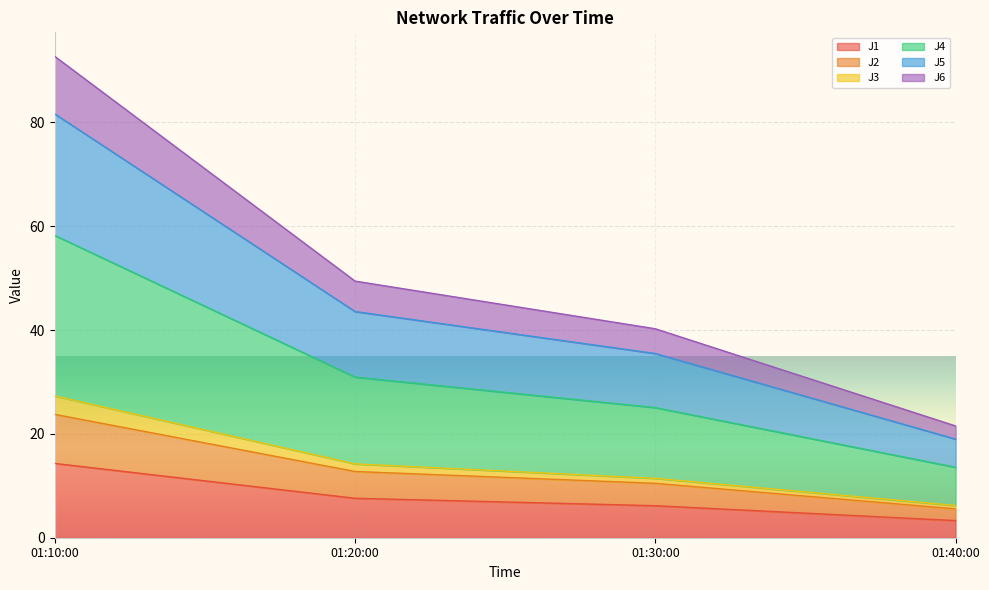

At which category is the sum across all series the highest?

01:10:00